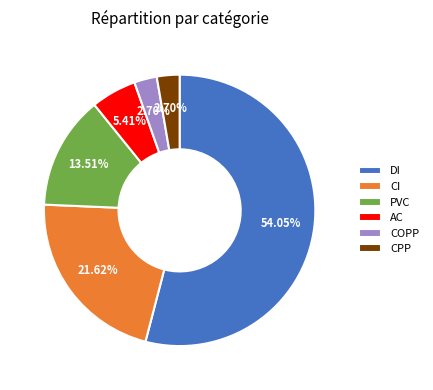

To the nearest percent, what is the combined percentage of COPP and CPP?

5%